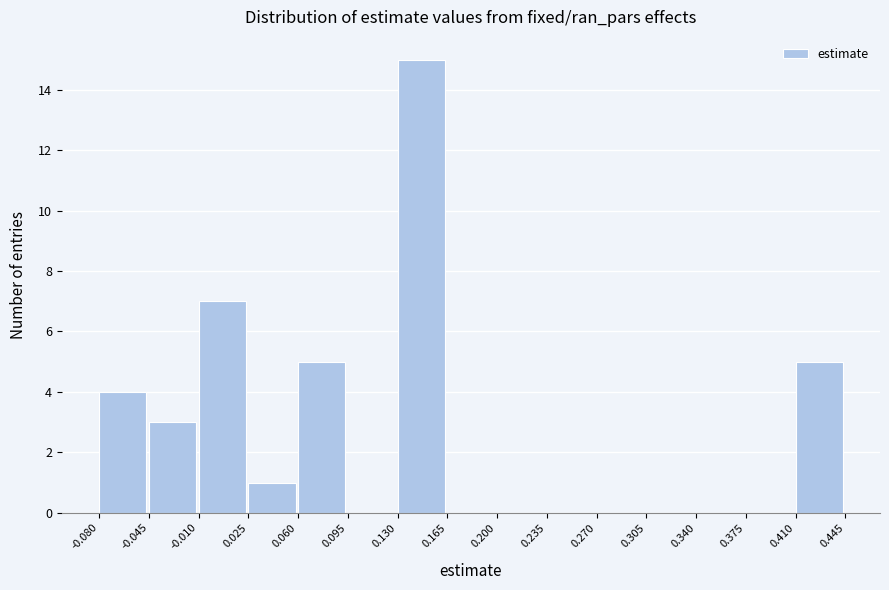

Reading left to right, transcribe this chart: for each bar, give the range it covers on the x-axis and its height. The values are not printed on the chart, so give them approximately, as read against the axis.

-0.080 to -0.045: 4
-0.045 to -0.010: 3
-0.010 to 0.025: 7
0.025 to 0.060: 1
0.060 to 0.095: 5
0.095 to 0.130: 0
0.130 to 0.165: 15
0.165 to 0.200: 0
0.200 to 0.235: 0
0.235 to 0.270: 0
0.270 to 0.305: 0
0.305 to 0.340: 0
0.340 to 0.375: 0
0.375 to 0.410: 0
0.410 to 0.445: 5